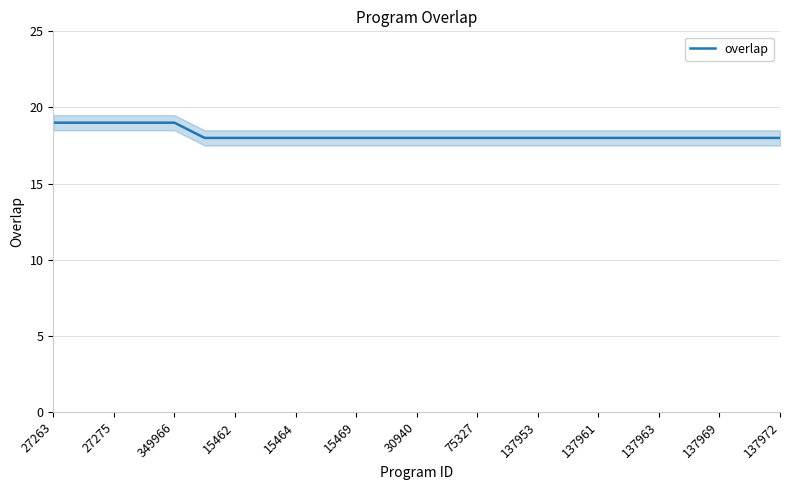

The overlap series shows 19 at 27263. True or false?

True